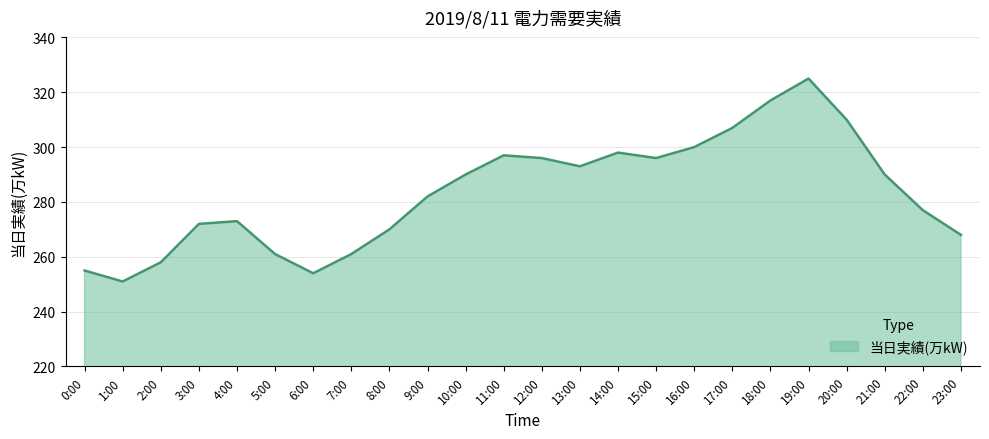

What position from the left is 23:00?

24